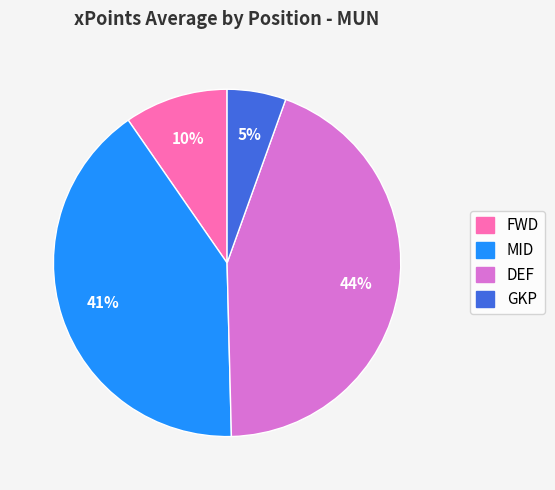

What is the largest slice in the pie chart?

DEF